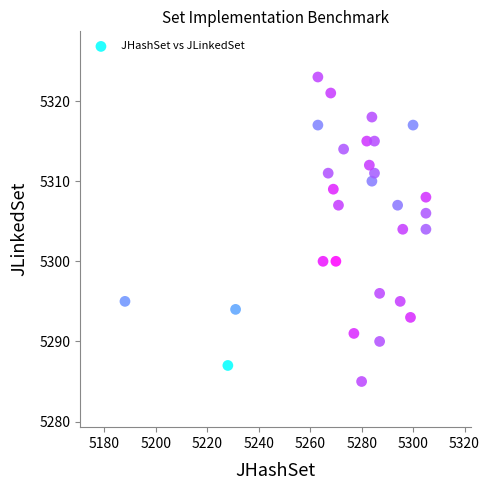

What is the range of Y values (max minus min)?

38